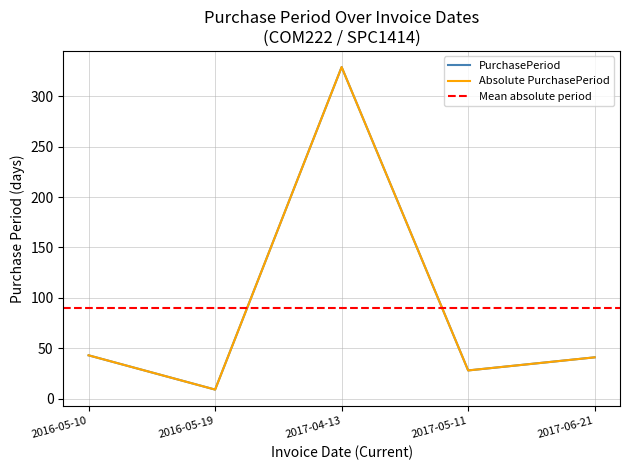

Is it true that the value at 2017-05-11 is 44?

False